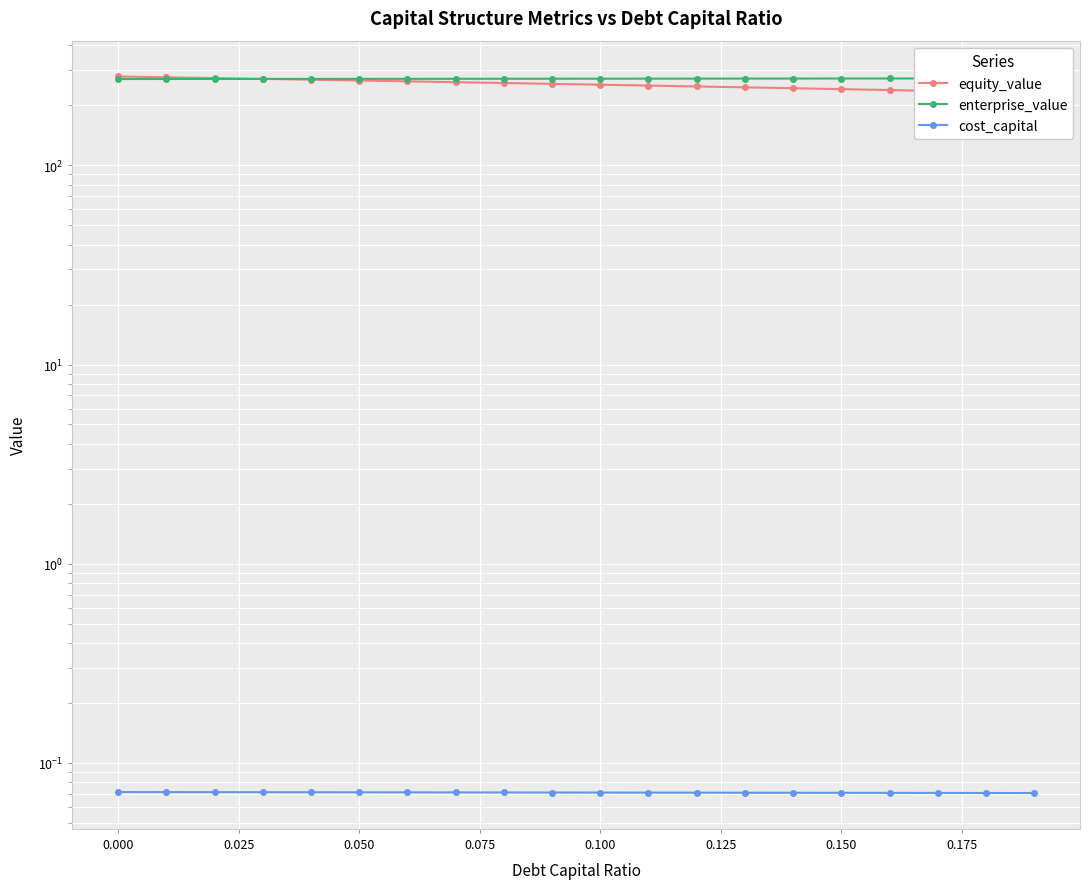

What is the sum of the enterprise_value values at 0.050 and 0.025?

542.6